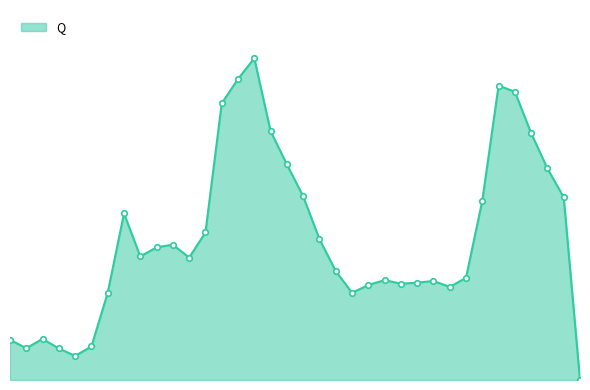

Does the chart have visible grid lines?

No